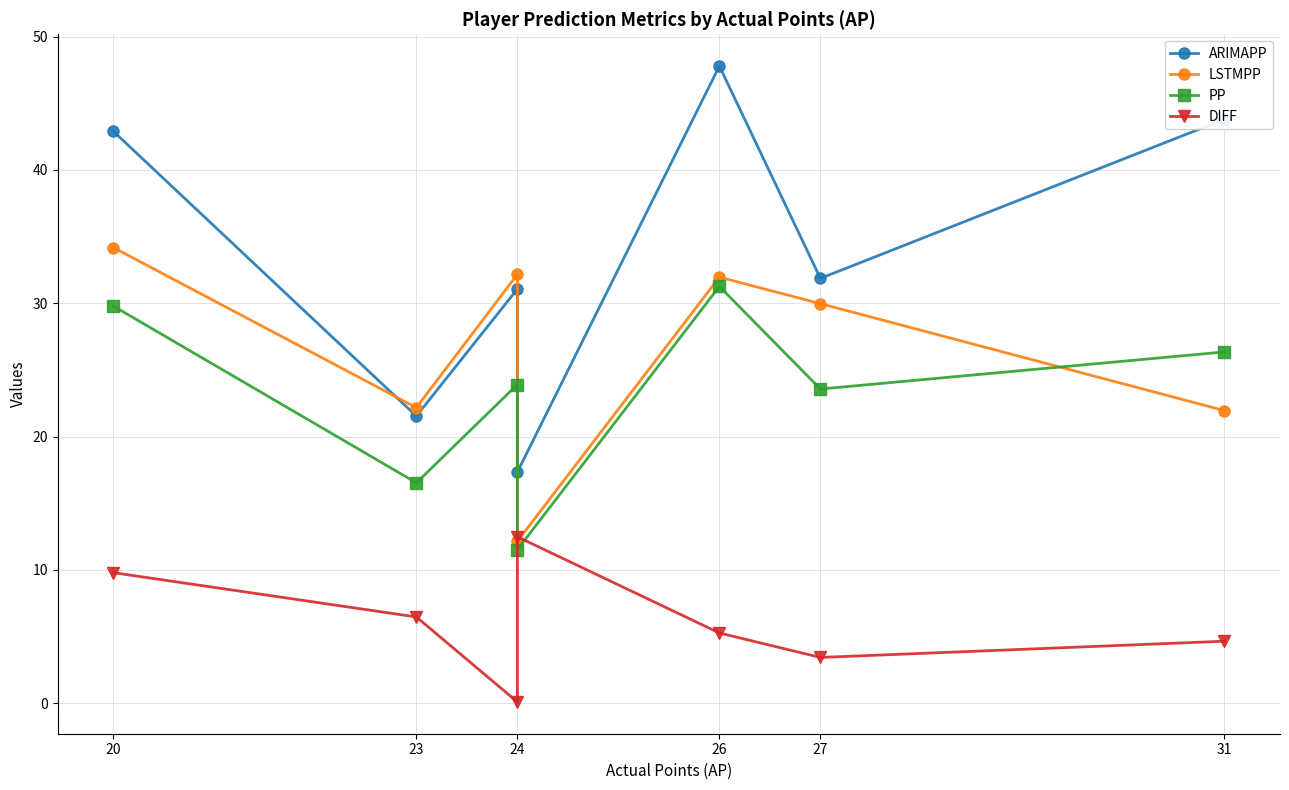

What is the minimum value shown in the chart?

0.1